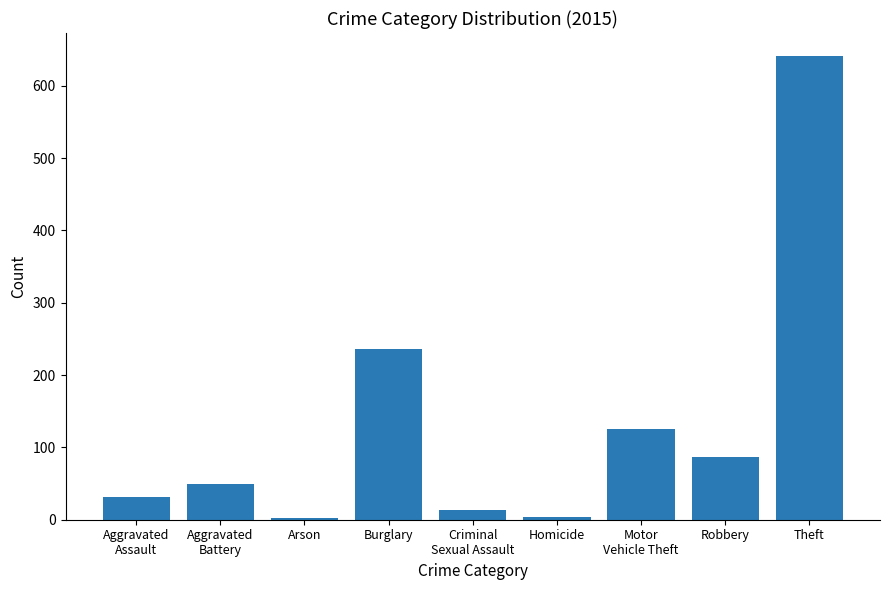

What is the difference between the maximum and minimum values?

638